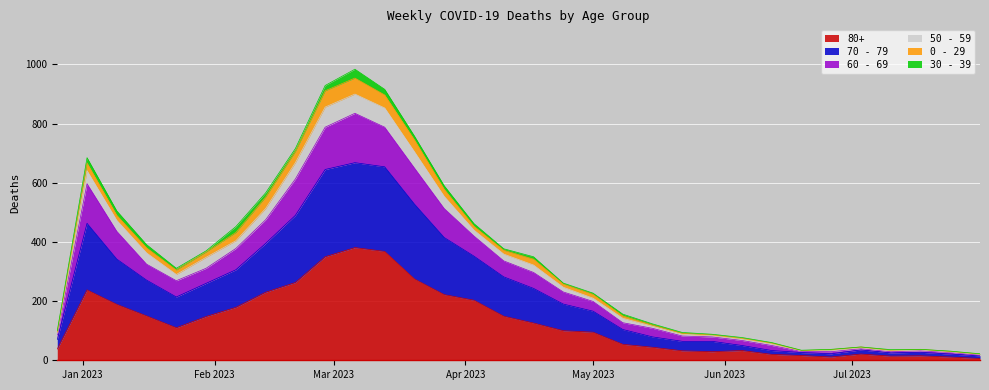

Where is the first local minimum for 60 - 69?

2023-01-23